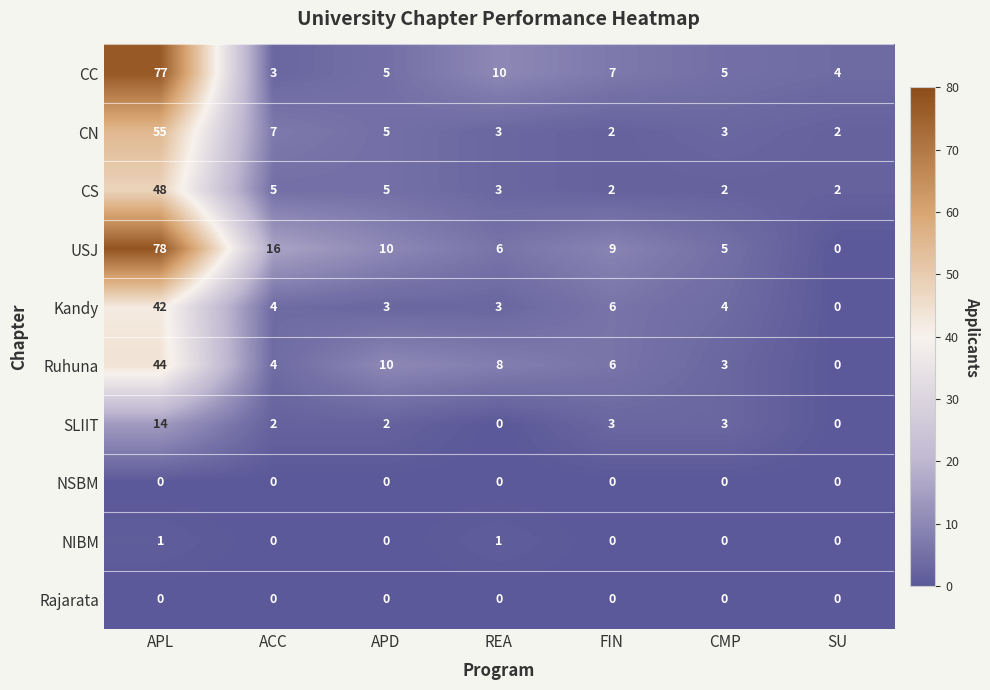

How many distinct data groups are displayed?

10